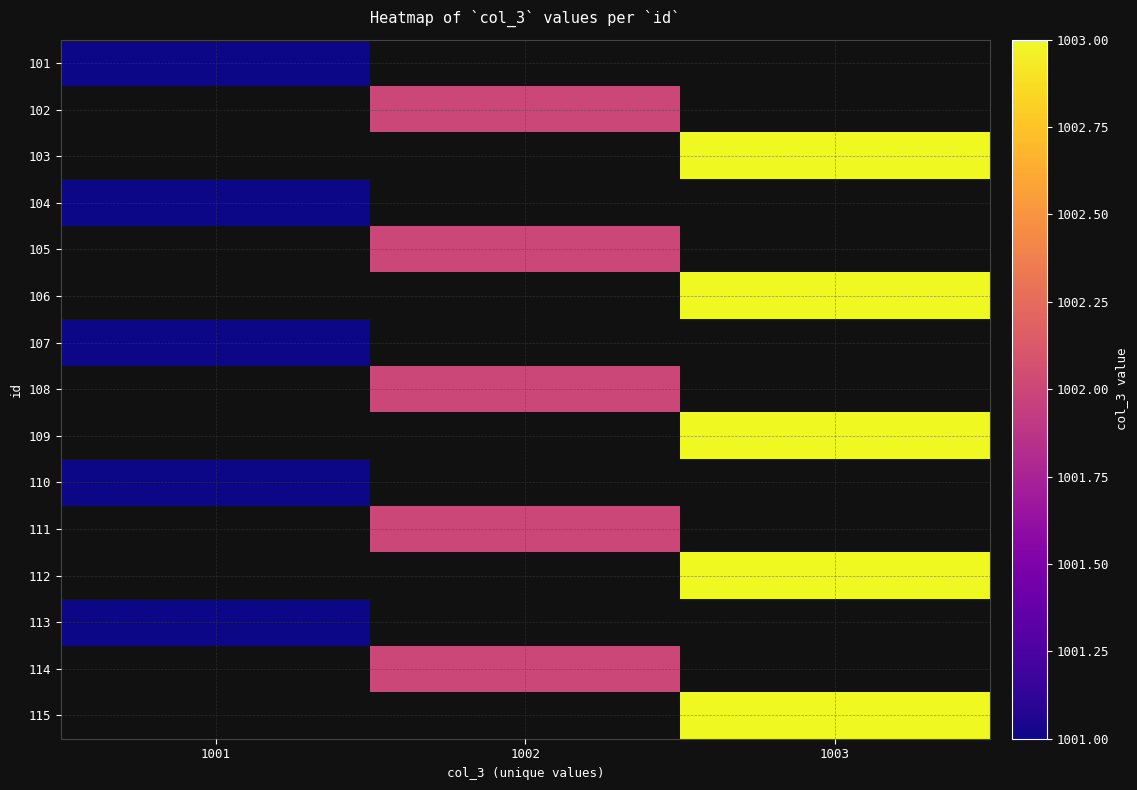

What is the minimum value shown in the chart?

1001.0